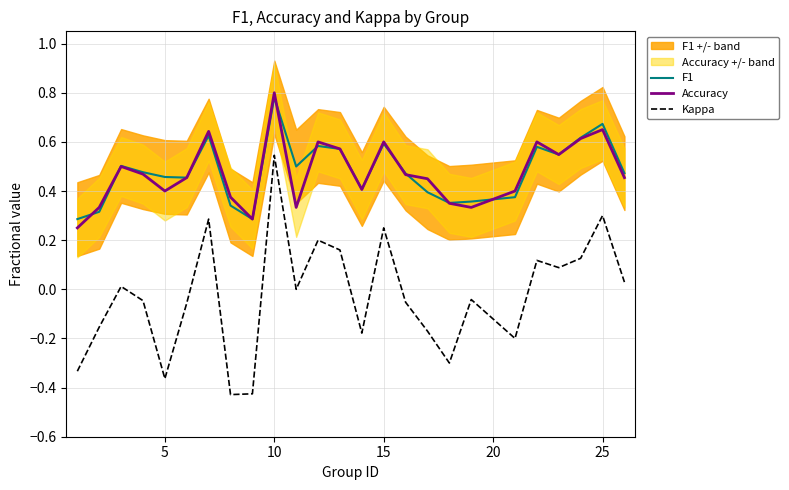

Does the chart have visible grid lines?

Yes